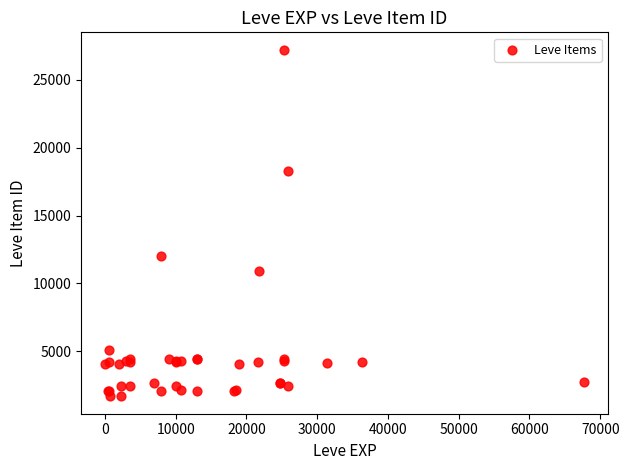

What Y value in the scatter plot is closest to 14448?

12018